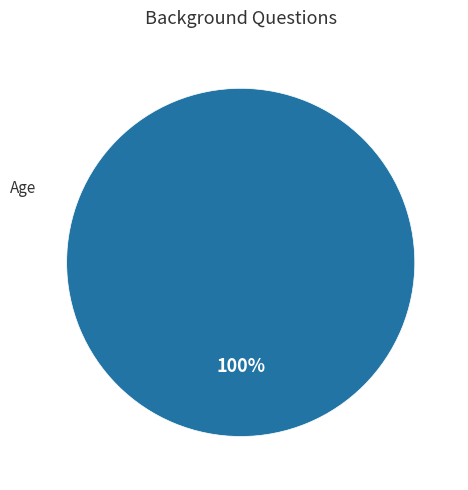

Count the number of slices in the pie.

1